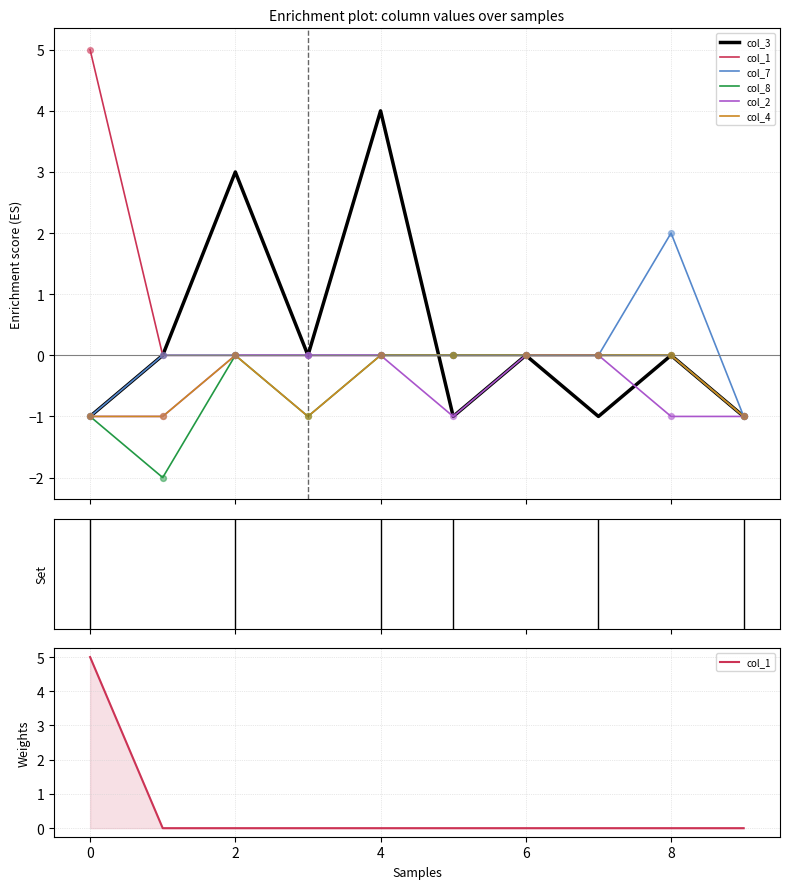

Which series reaches the minimum Y coordinate?

col_8